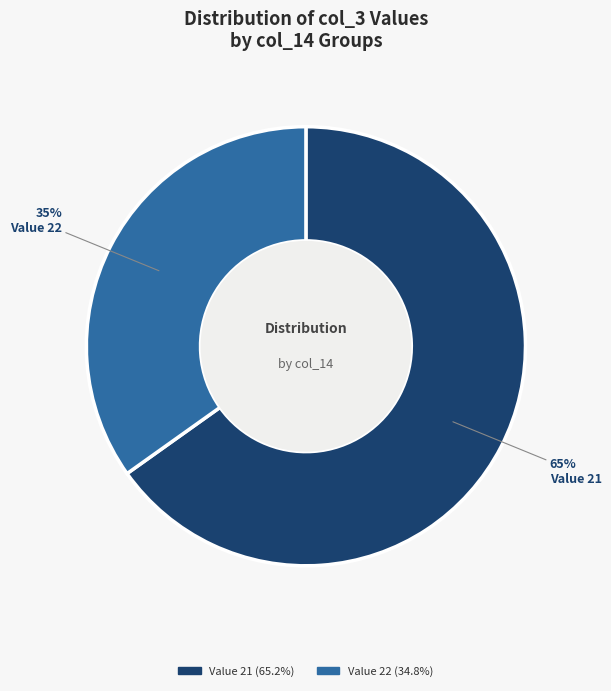

How many segments does this pie chart have?

2